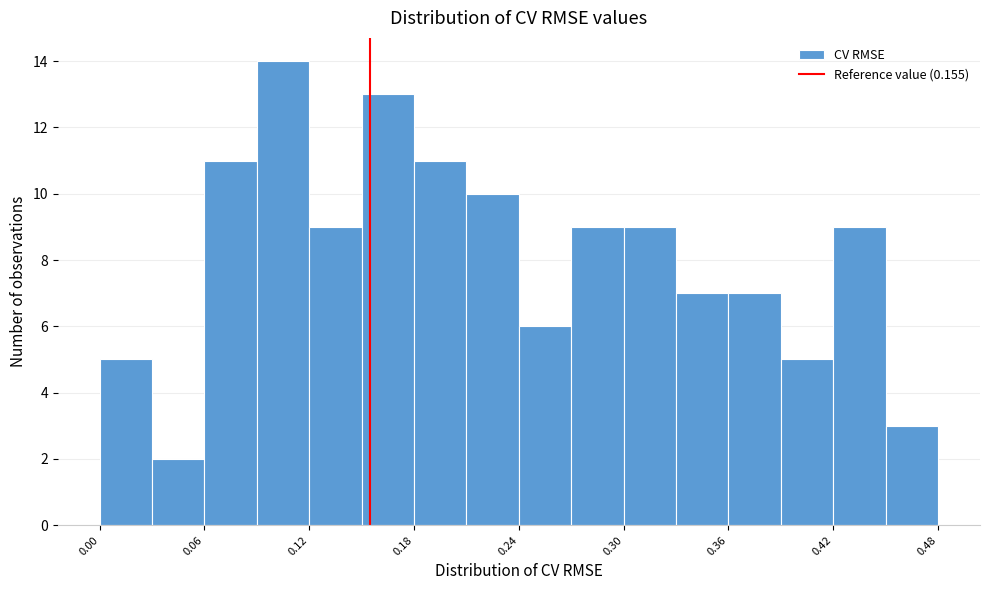

Around what value on the x-axis is the tallest bar? Give the approximate position of its centre, as read against the axis.

0.11